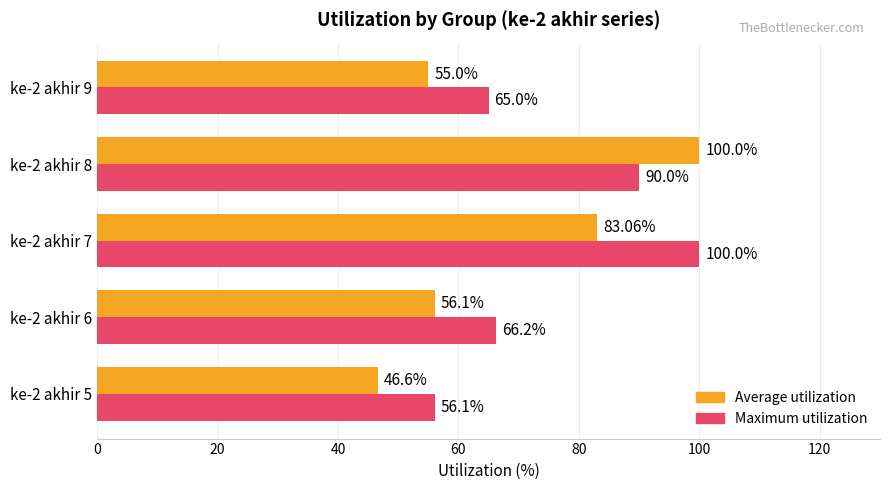

What are all the series names shown in the legend?

Average utilization, Maximum utilization